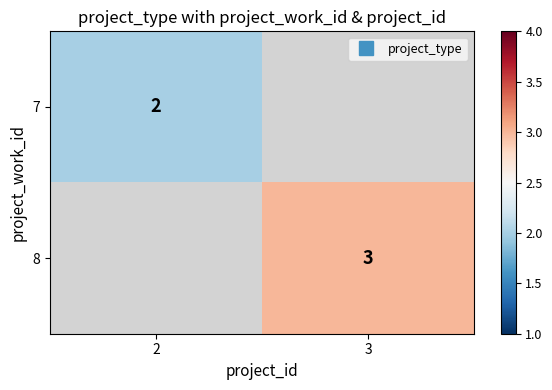

How many positive values does the 7 series have?

1